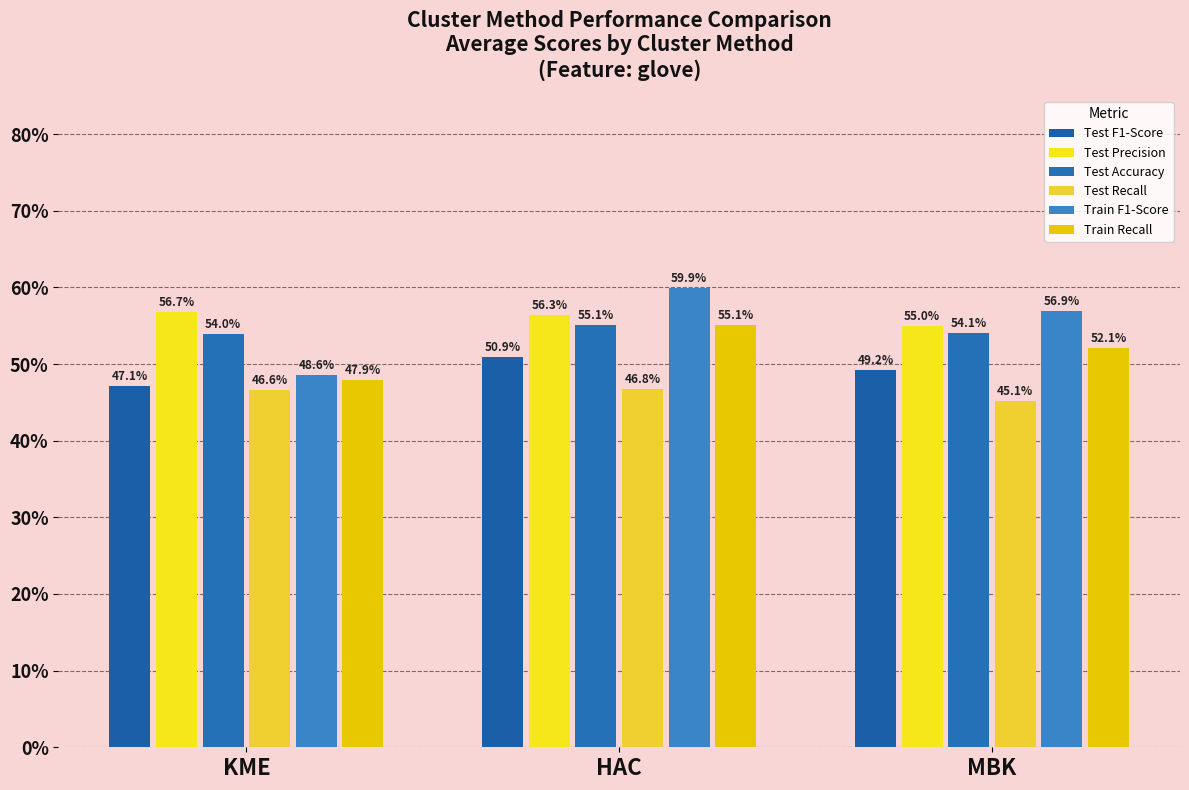

What are all the series names shown in the legend?

Test F1-Score, Test Precision, Test Accuracy, Test Recall, Train F1-Score, Train Recall